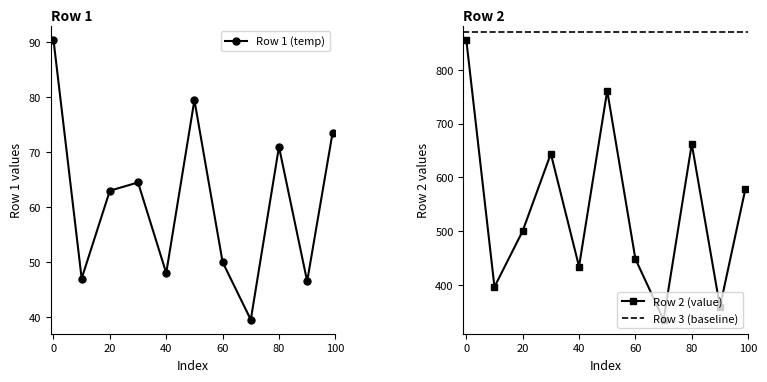

List the labels in order of row1 (temp) value, largest first.

0, 50, 99, 80, 30, 20, 60, 40, 10, 90, 70